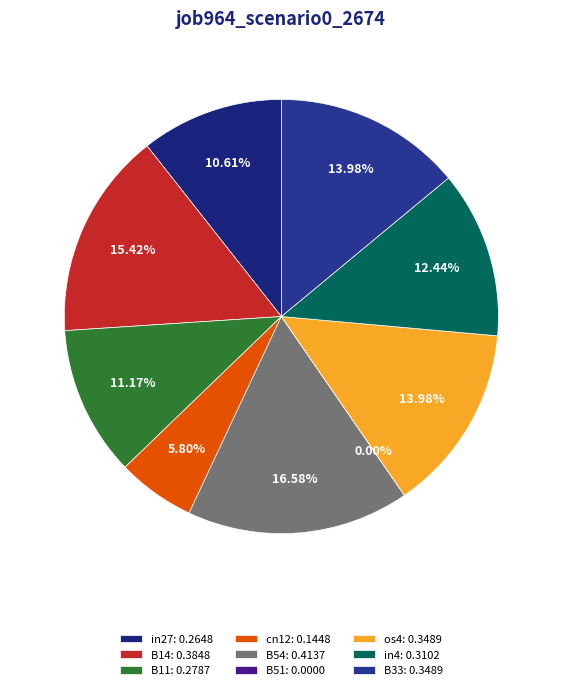

To the nearest percent, what portion does in4 represent?

12%